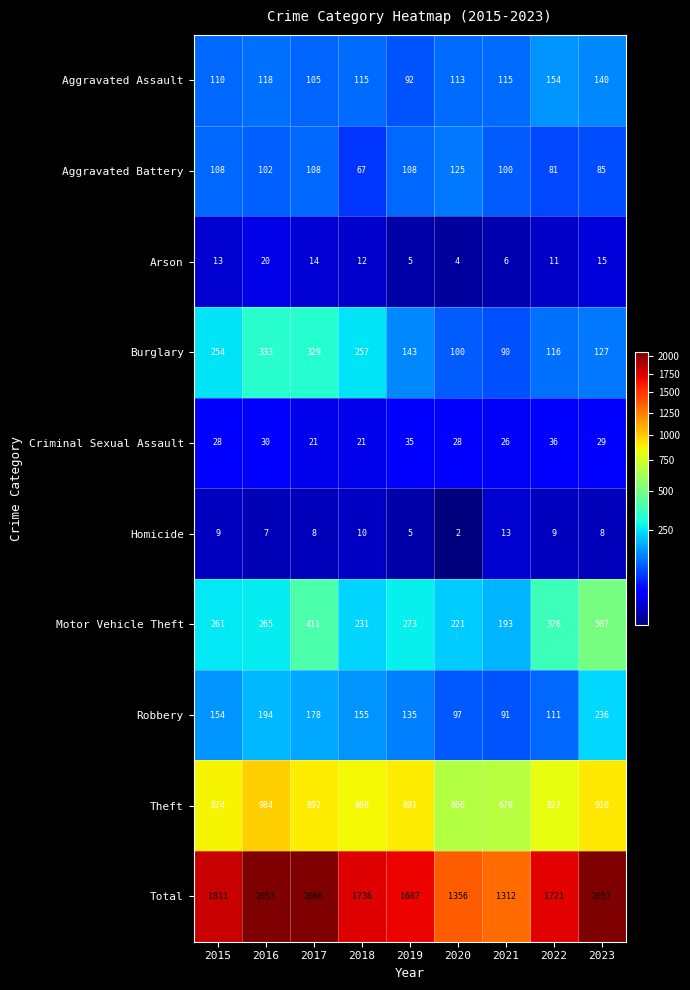

At which category is the sum across all series the highest?

2017